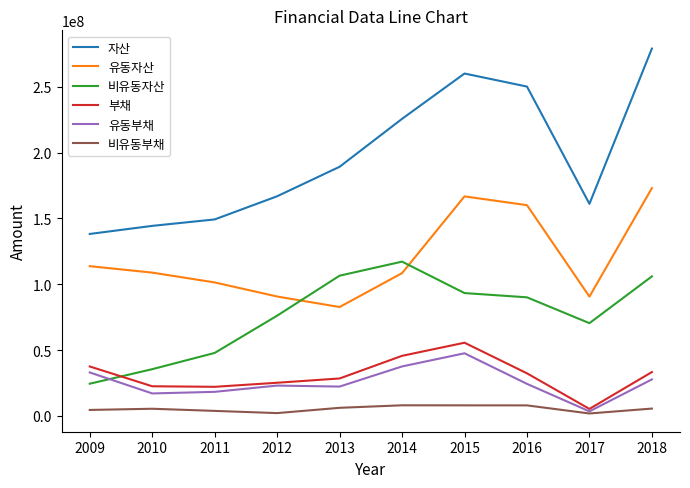

Which series changed the most between 2010 and 2018?

자산